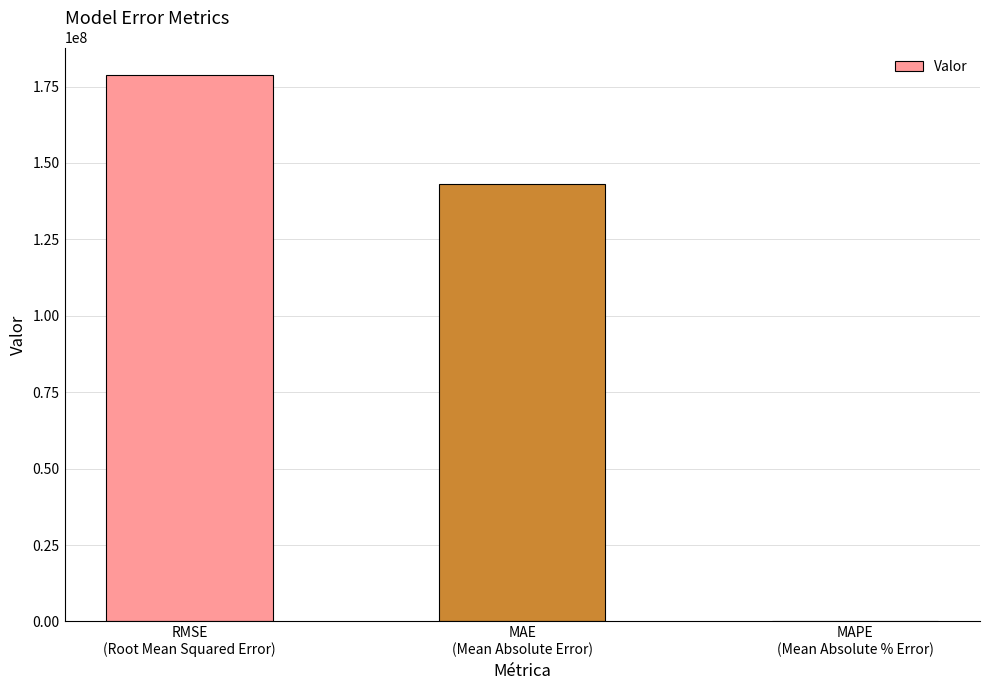

What value does the data have at MAE
(Mean Absolute Error)?

142979213.8